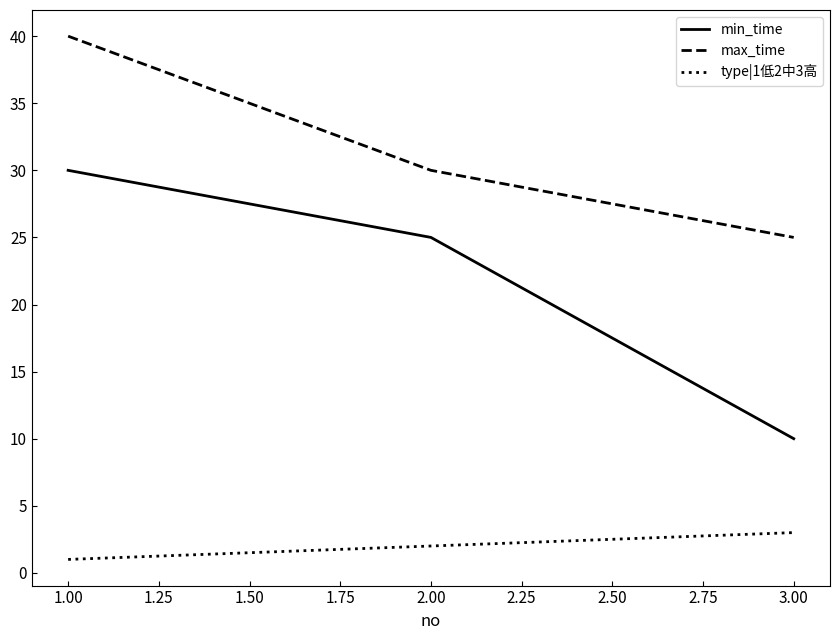

At which category does the chart reach its peak across all series?

1.00